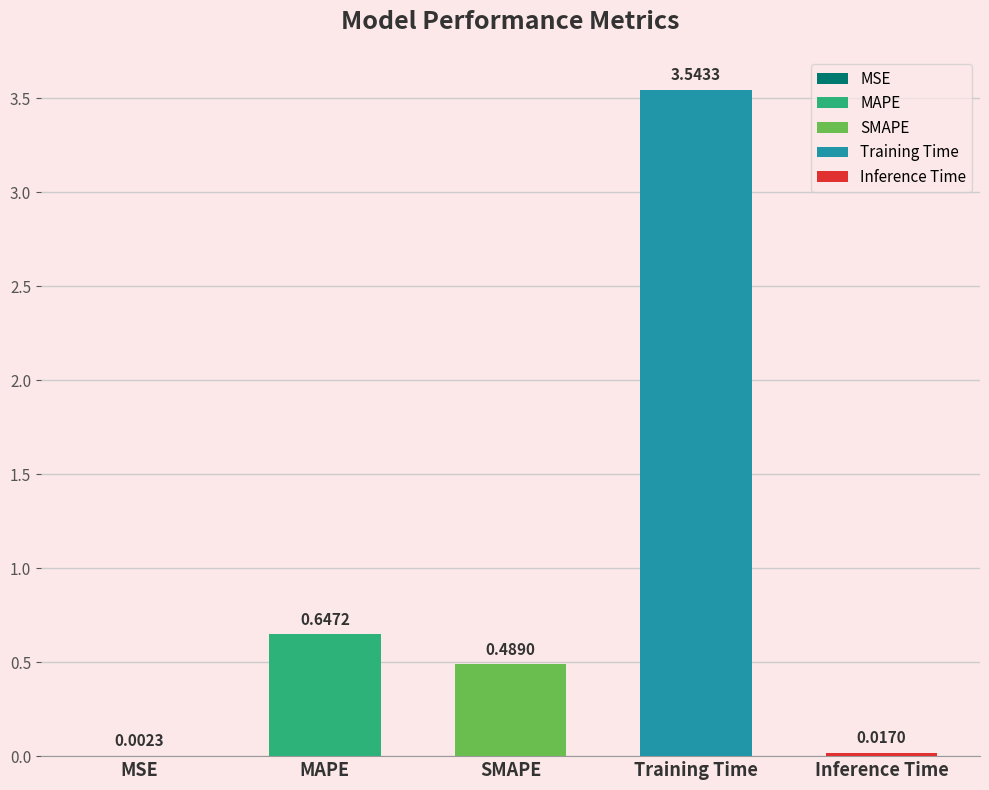

What is the label of the 1st bar from the right?

Inference Time